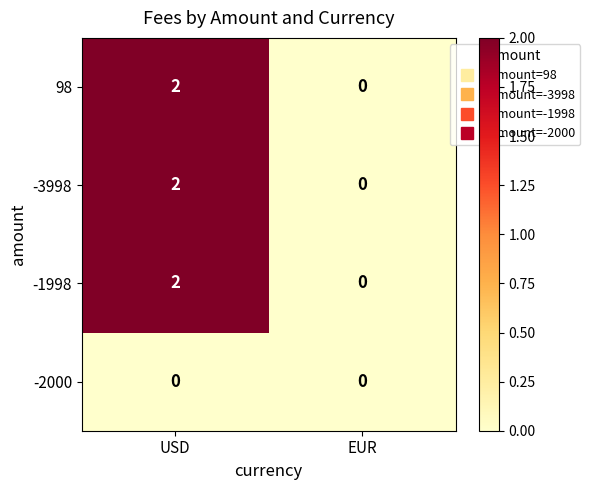

At which label does -1998 reach its minimum?

EUR